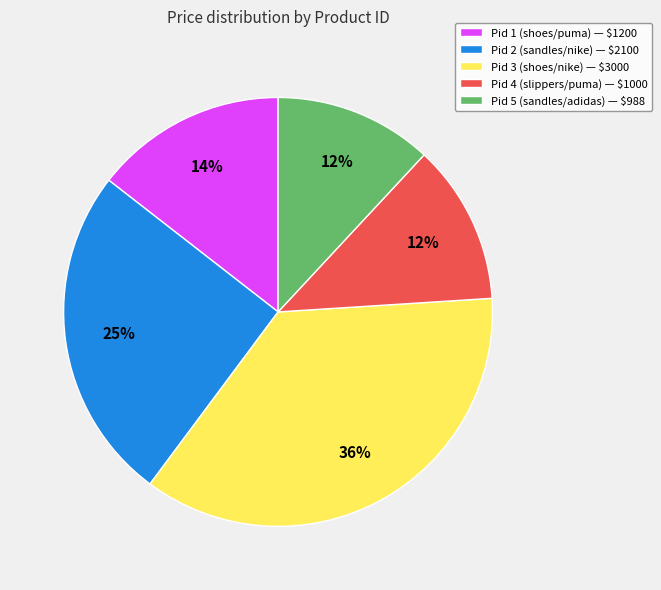

Does Pid 5 (sandles/adidas) account for over 50% of the chart?

No